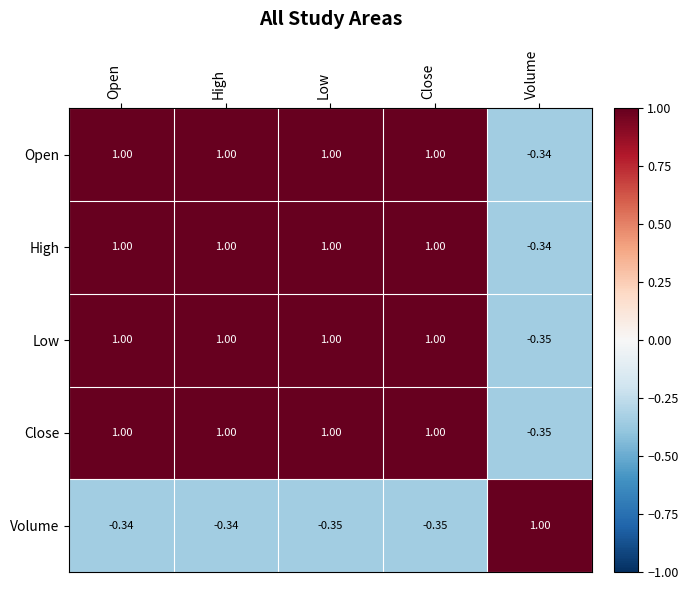

Where does the Volume series first go above 0?

Volume